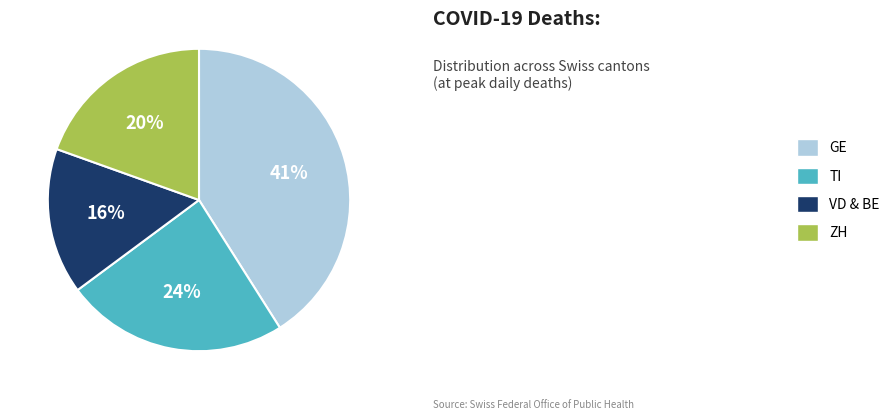

To the nearest percent, what is the average slice percentage?

25%